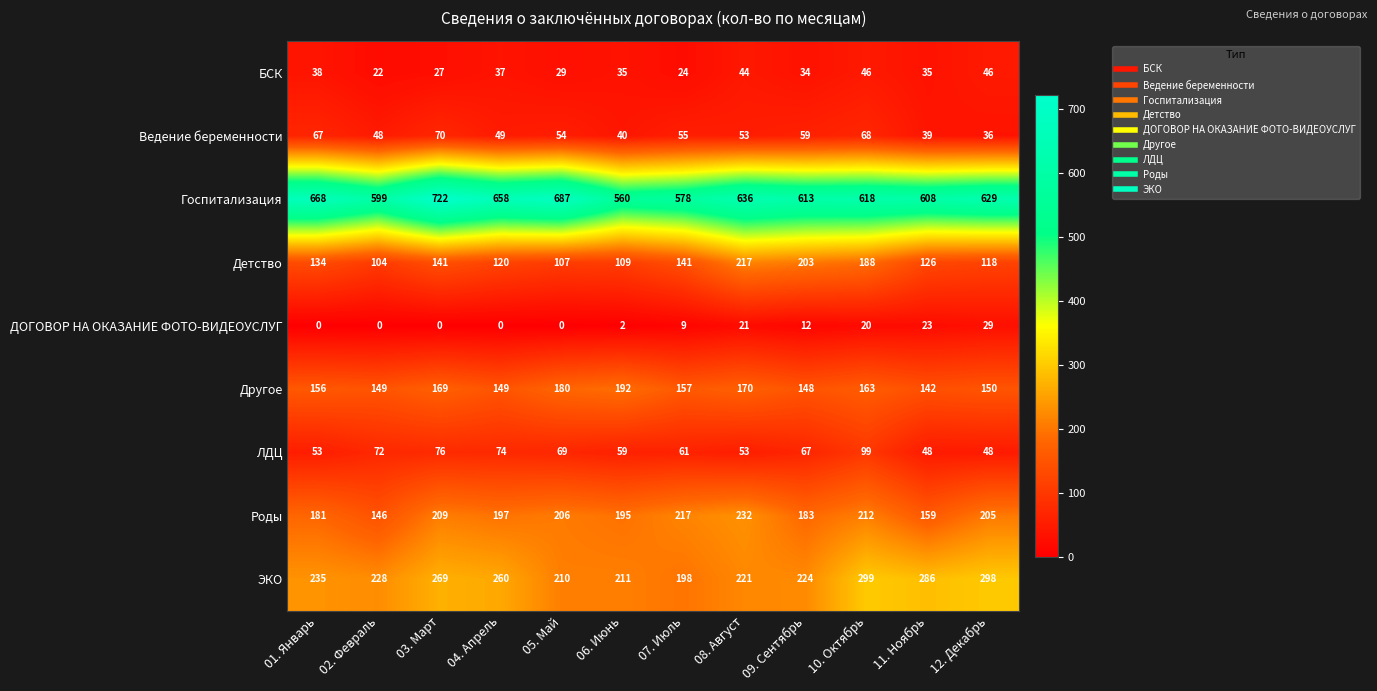

The value of Другое at 06. Июнь is 101. True or false?

False